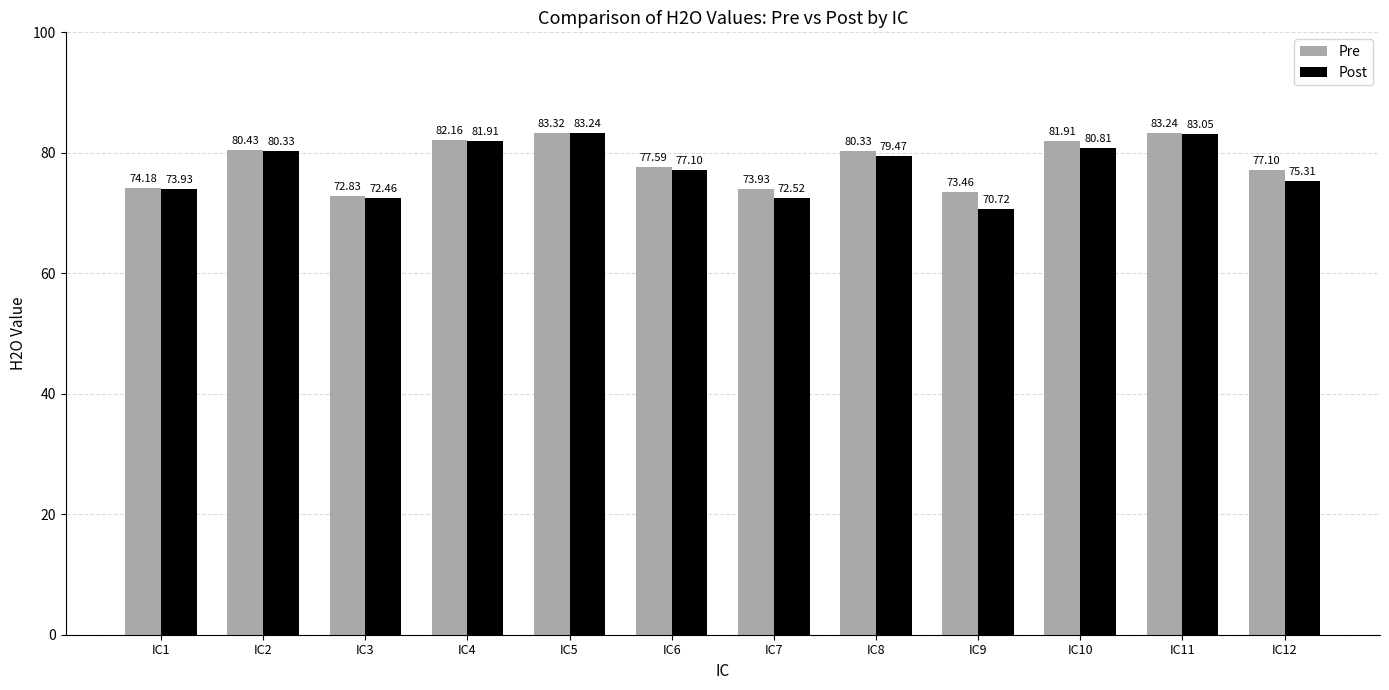

How many data points in Pre are above 80?

6